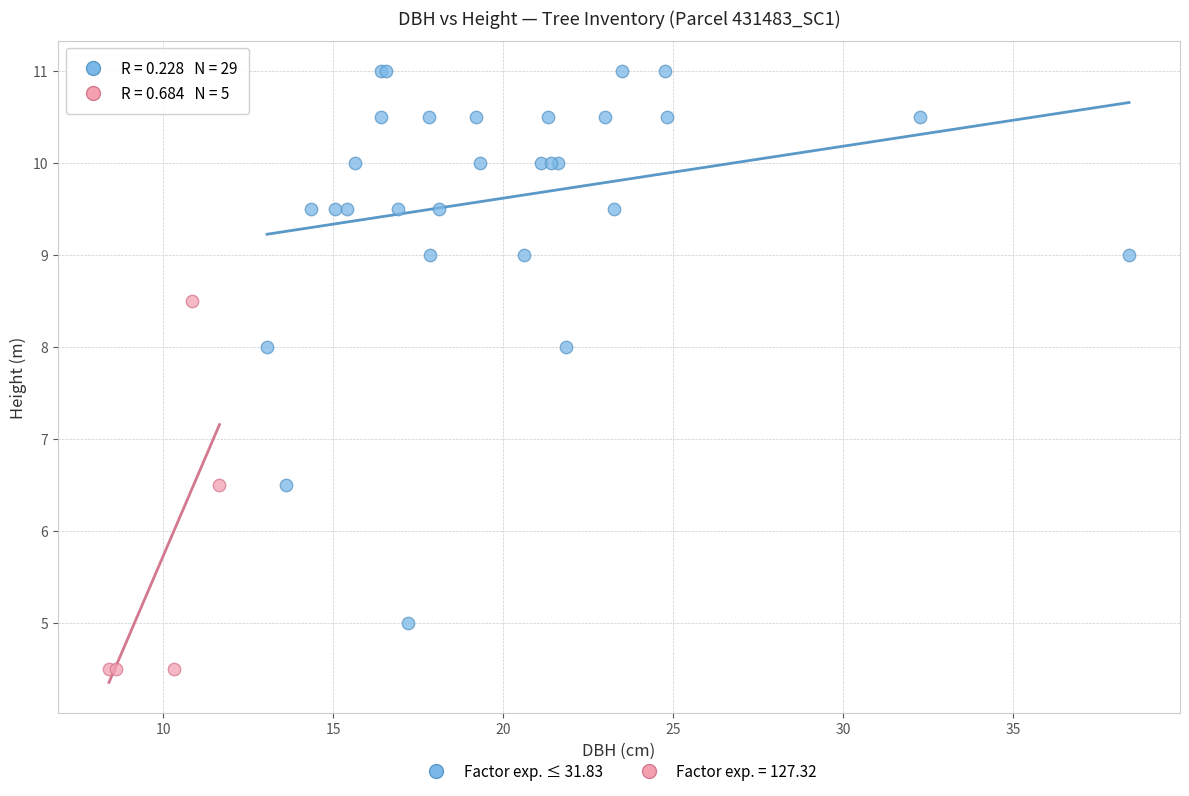

Which series contains the highest Y value?

Factor exp. ≤ 31.83